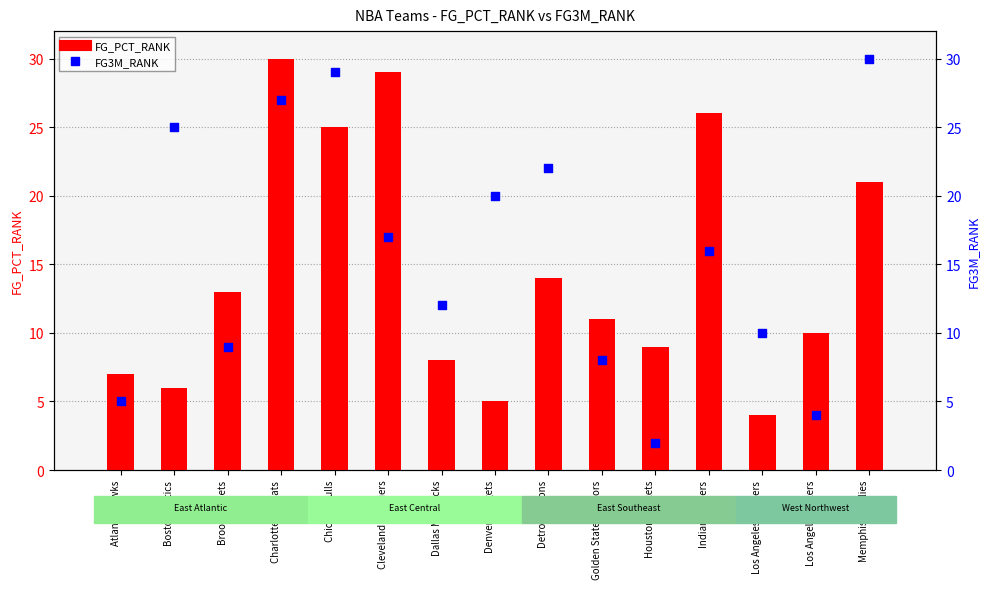

At how many categories does at least one series exceed 24?

6